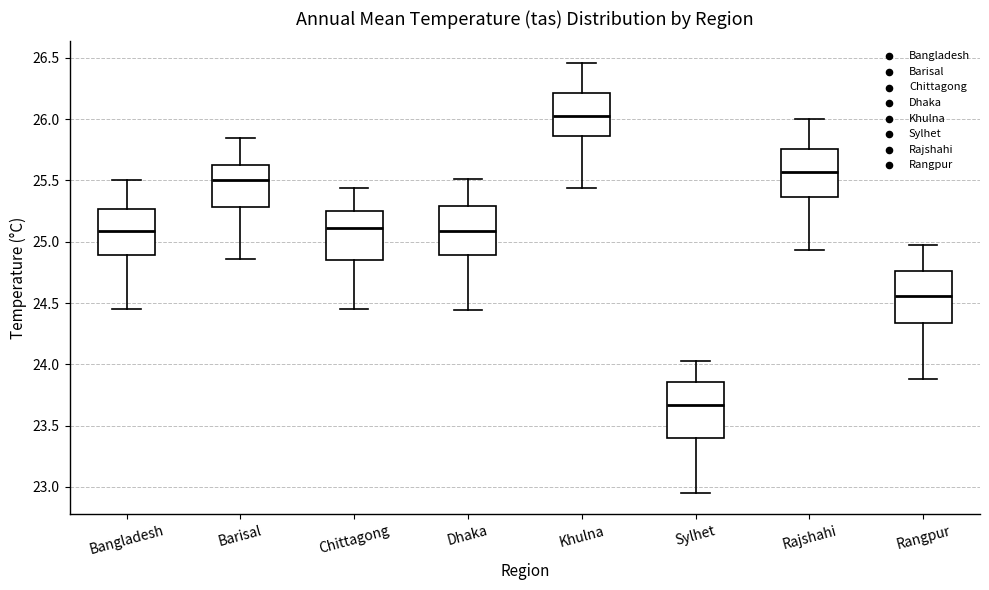

Where does the lower whisker of the box for Sylhet end on the y-axis? The values are not printed on the chart, so give them approximately, as read against the axis.

22.95